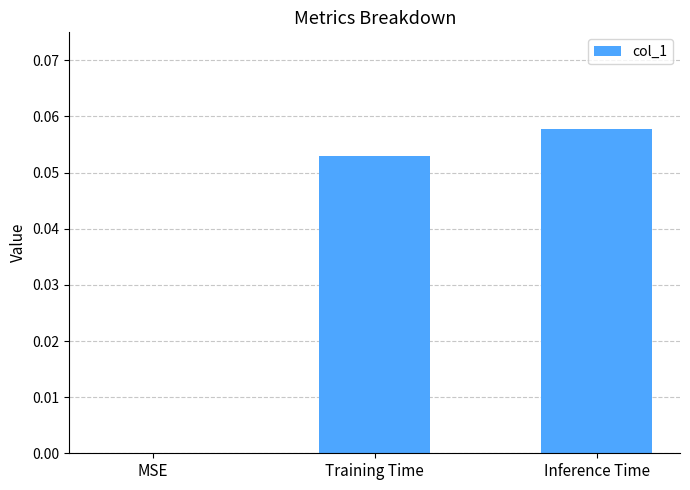

Between Inference Time and MSE, which is larger?

Inference Time